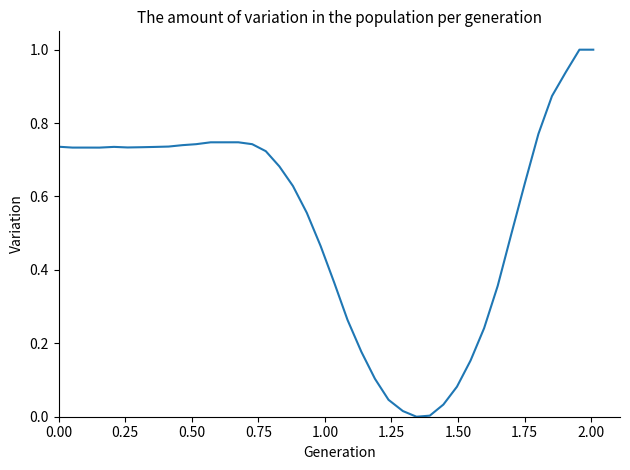

What is the difference between the maximum and minimum values?

1.0